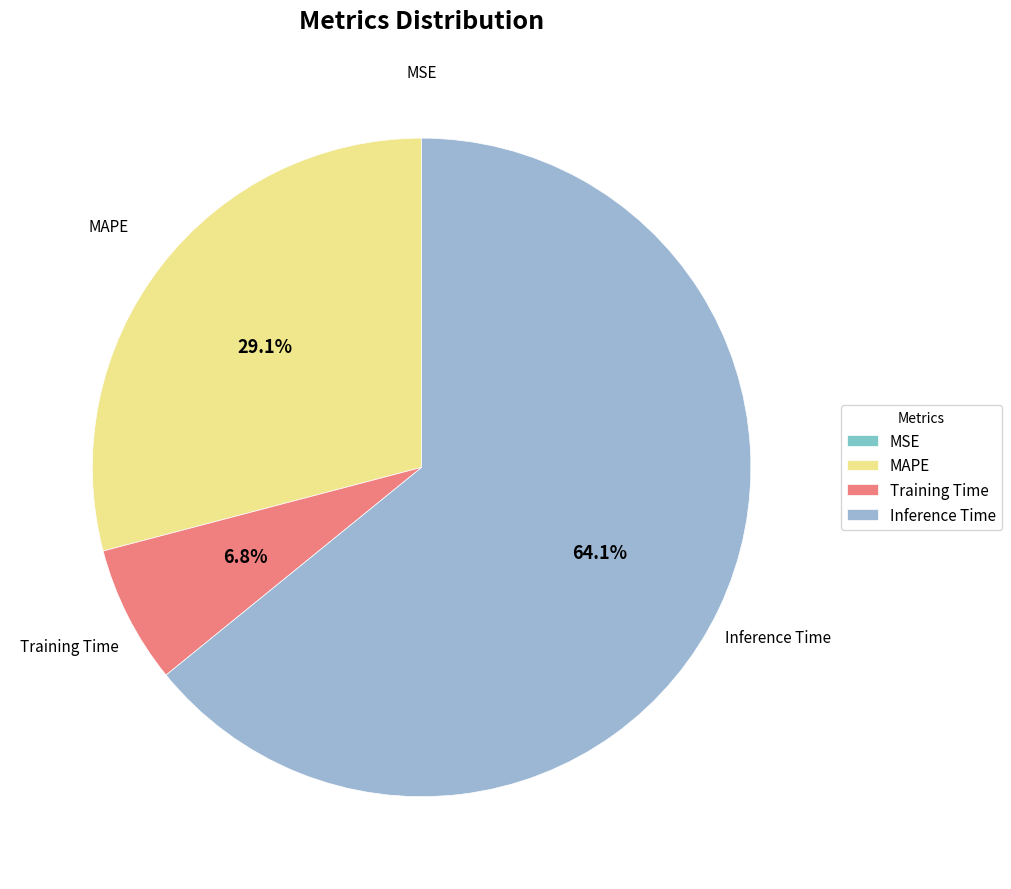

To the nearest percent, what is the average slice percentage?

25%